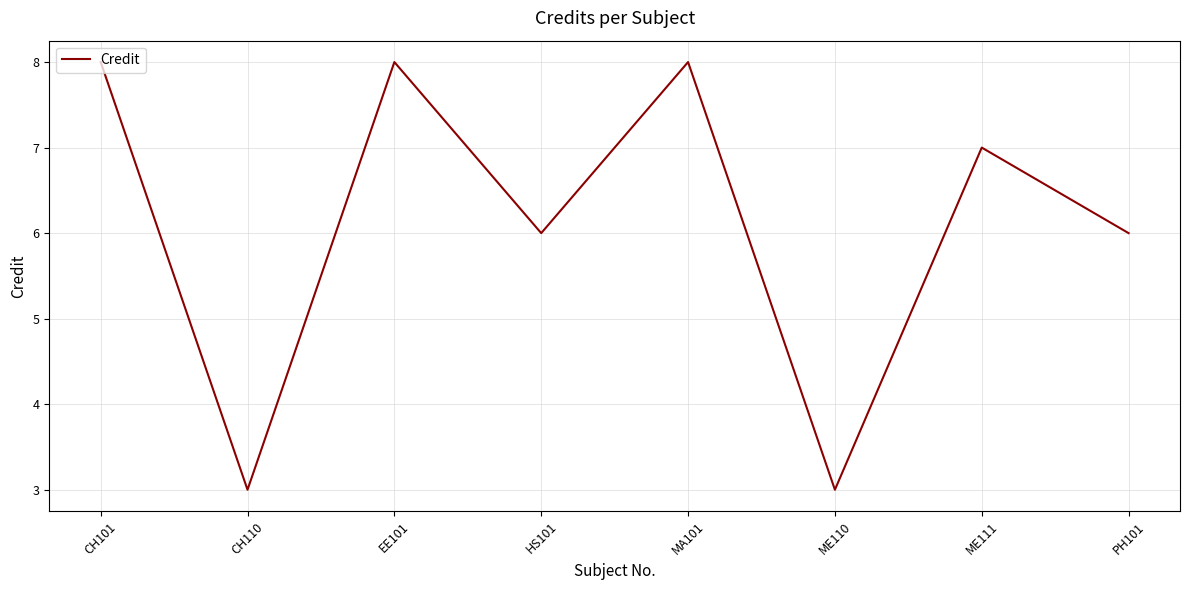

Where is the first local maximum?

EE101